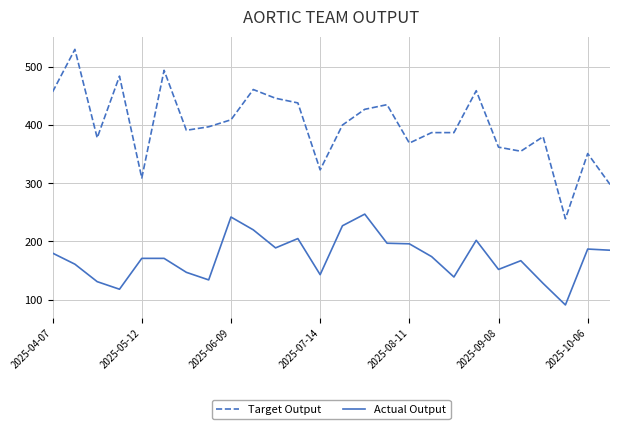

Does the chart display data point markers on the line(s)?

No